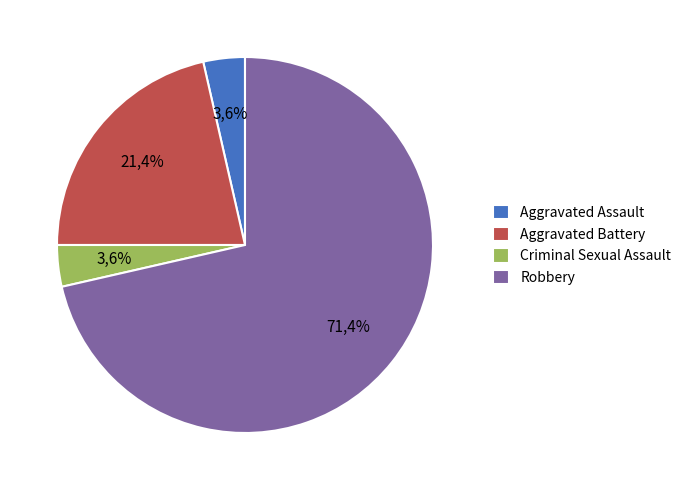

Is it true that Criminal Sexual Assault is 13% of the pie?

False